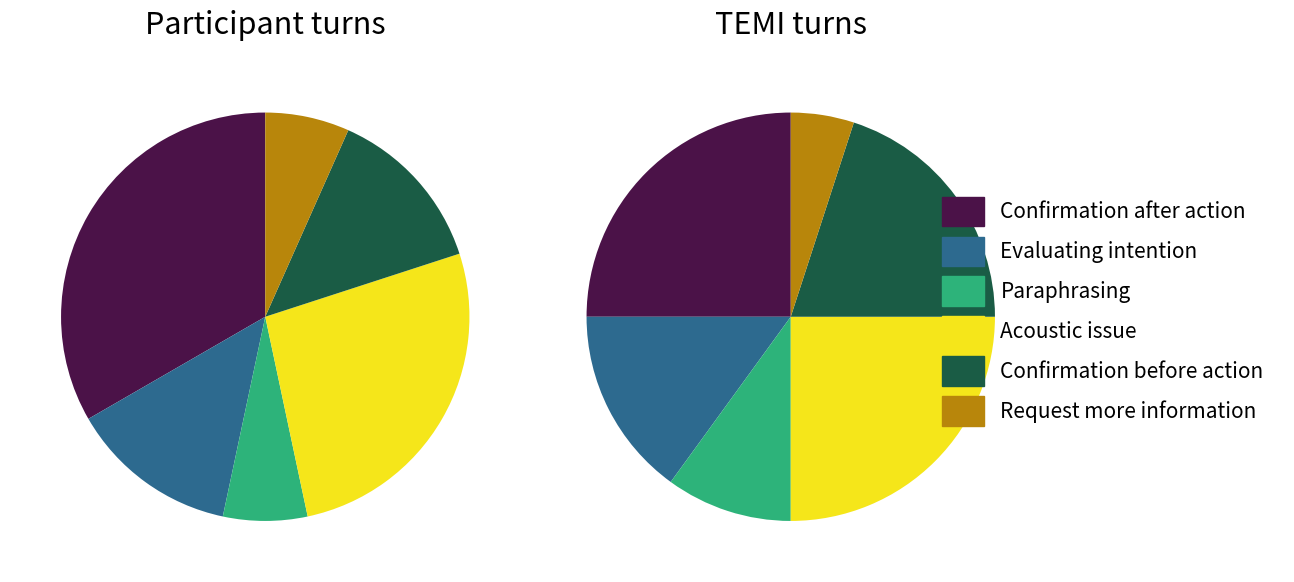

Does any single category account for the majority?

No